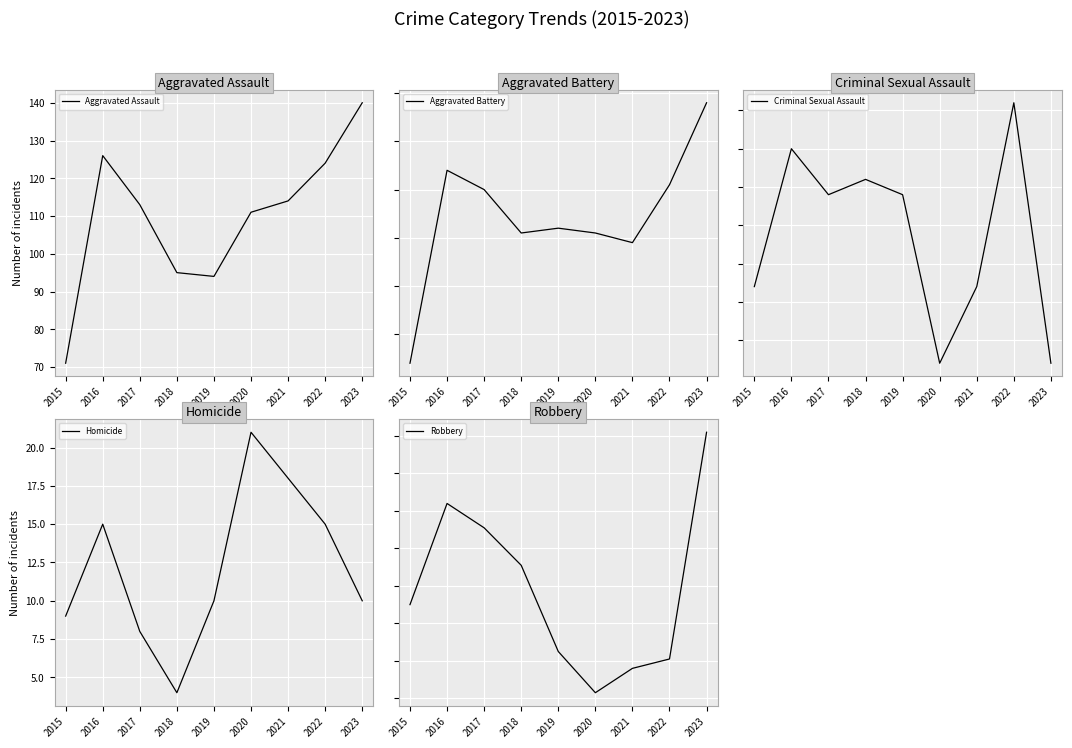

What are all the series names shown in the legend?

Aggravated Assault, Aggravated Battery, Criminal Sexual Assault, Homicide, Robbery